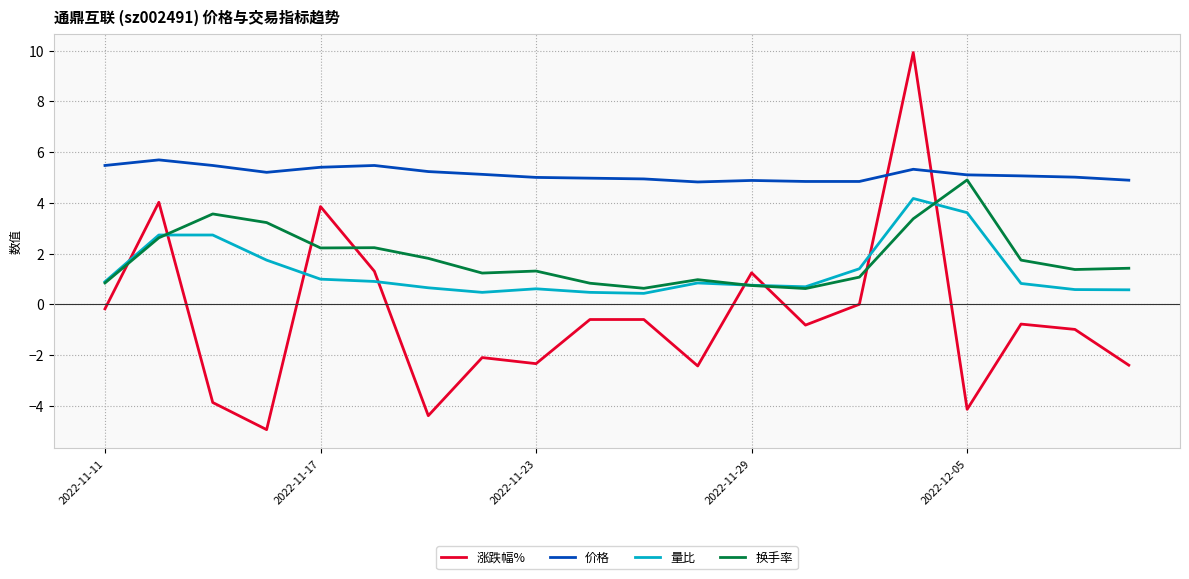

Which series has the largest range (max minus min)?

涨跌幅%